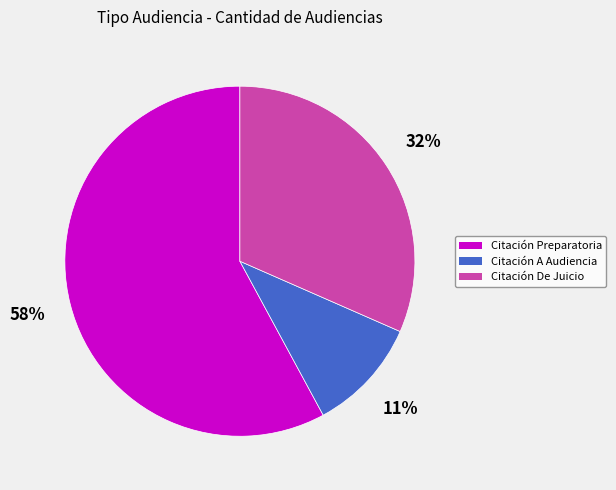

Is there any slice that represents more than half of the pie?

Yes